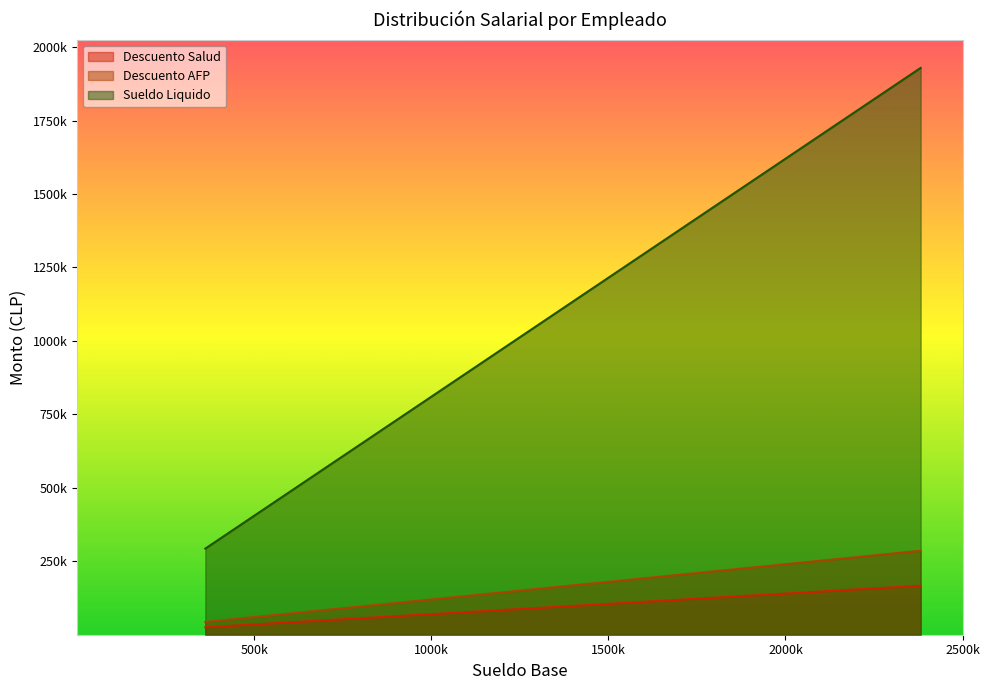

Does the chart have visible grid lines?

No